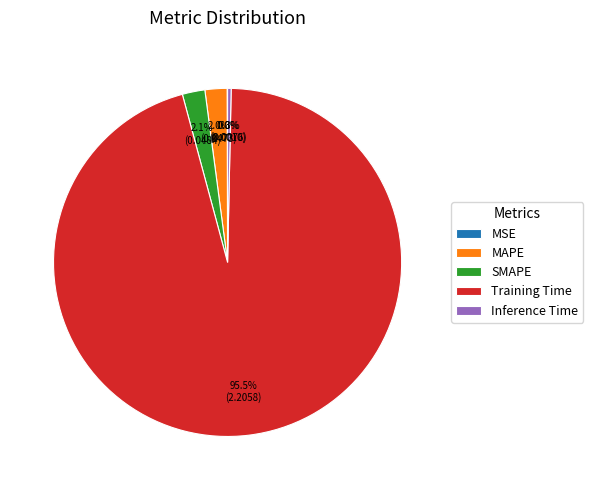

Combined, do MAPE and SMAPE account for over 50%?

No